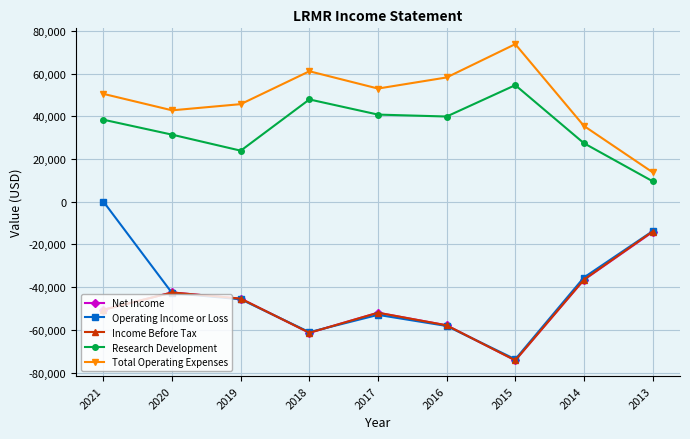

What is the difference between the Total Operating Expenses values at 2019 and 2016?

12500